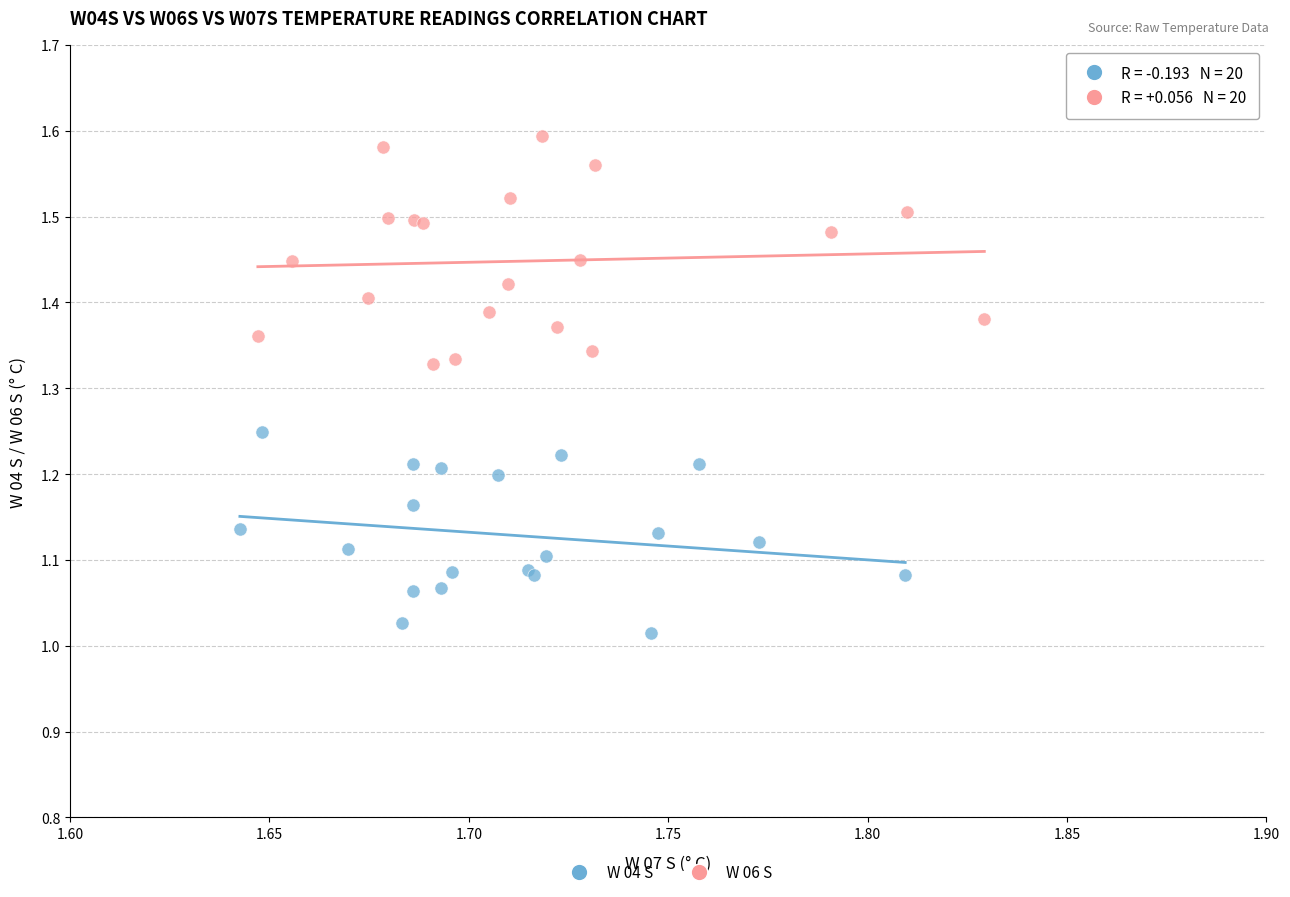

Which series reaches the maximum Y coordinate?

W 06 S